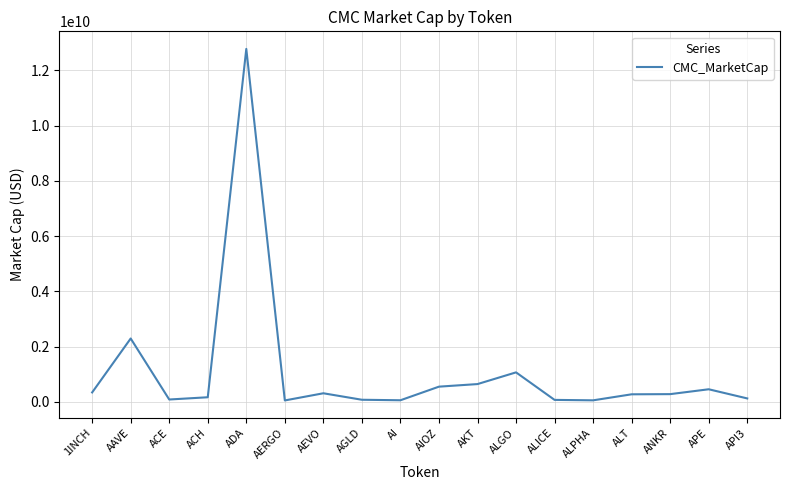

Is it true that the value at APE is 453639757.1?

True